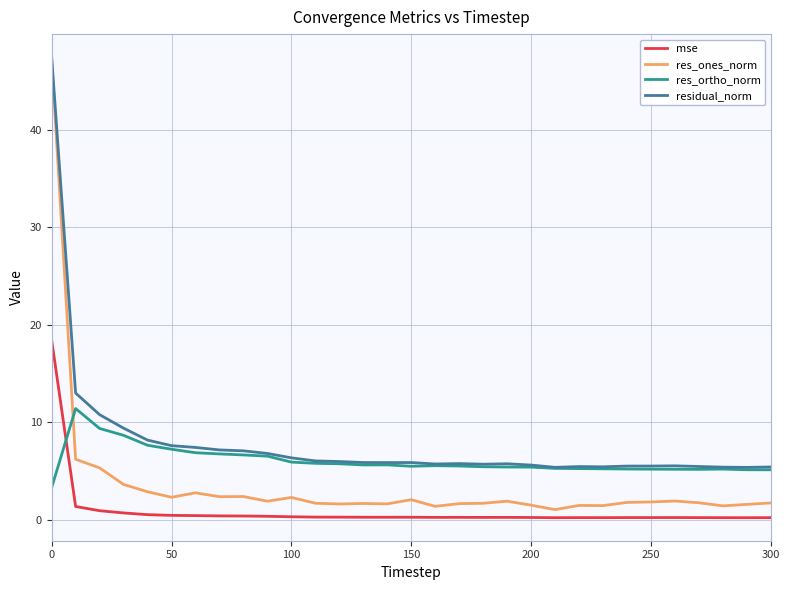

List the series in order of their overall mean, lowest first.

mse, res_ones_norm, res_ortho_norm, residual_norm